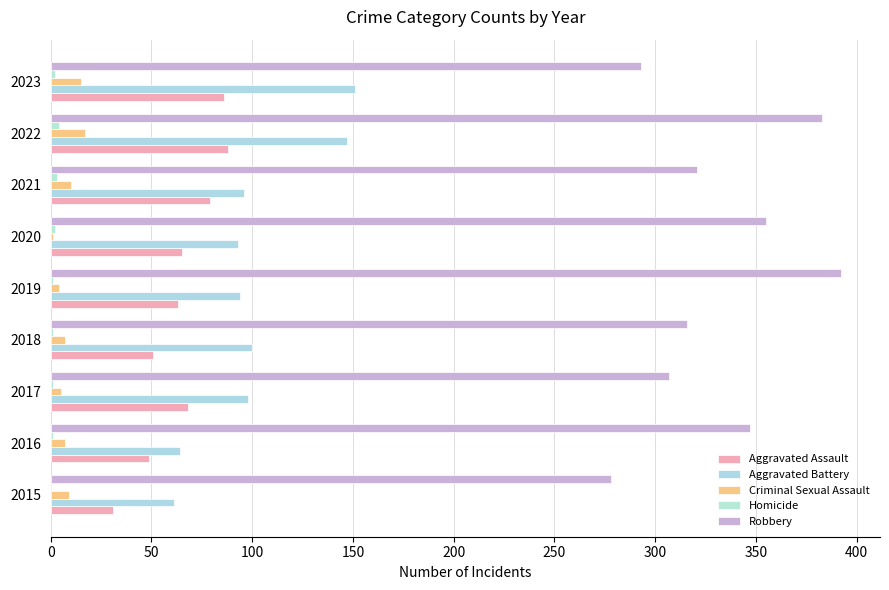

What is the average value of the Criminal Sexual Assault series?

8